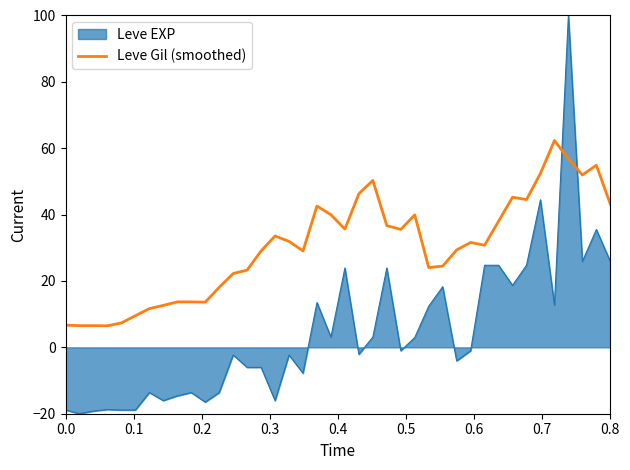

How many intersections are there between Leve EXP and Leve Gil (smoothed)?

2